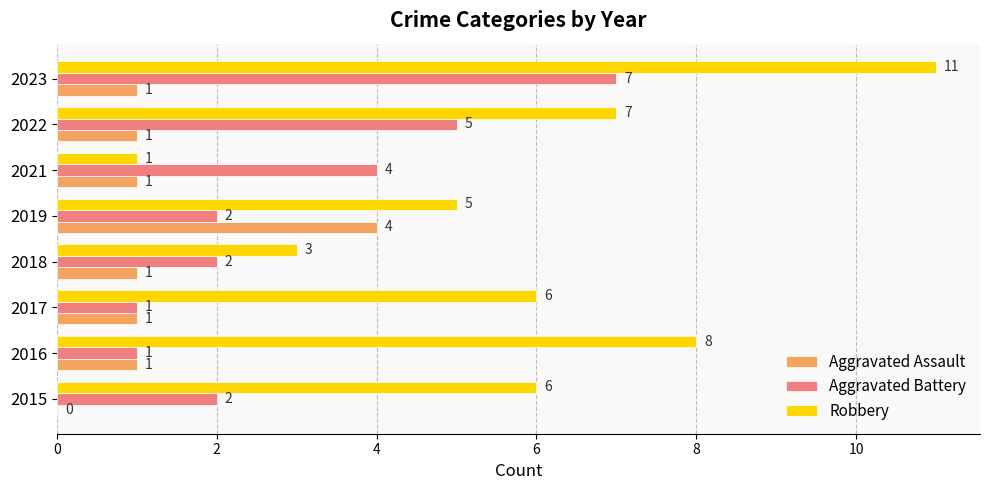

The value of Aggravated Battery at 2023 is 7. True or false?

True